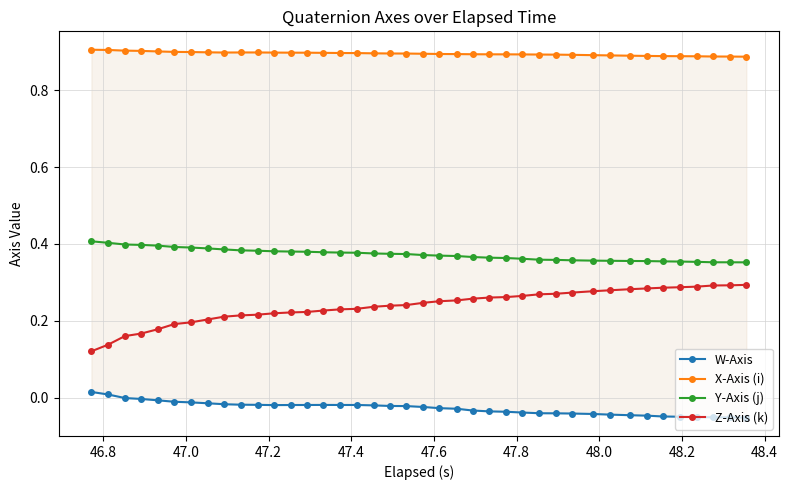

What is the difference between the second highest and minimum values in the Y-Axis (j) series?

0.1